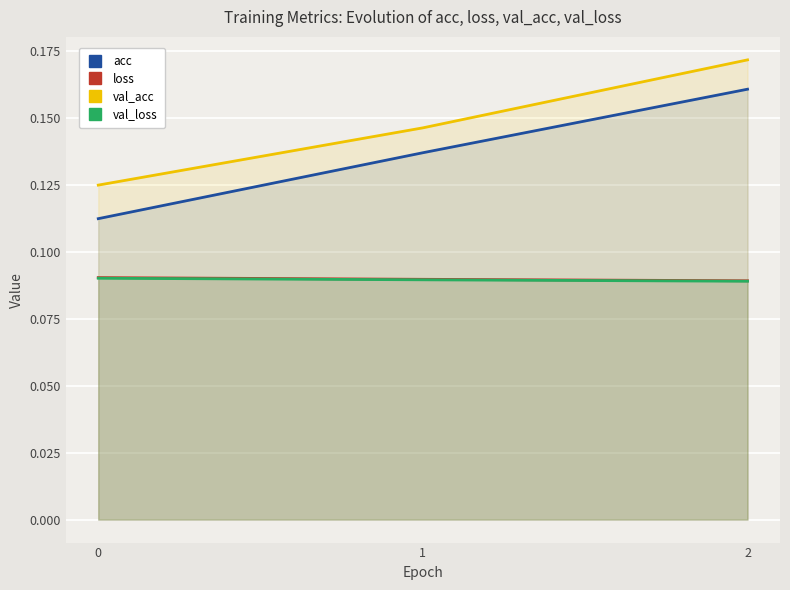

At 0, list the series in order from smallest to largest.

val_loss, loss, acc, val_acc